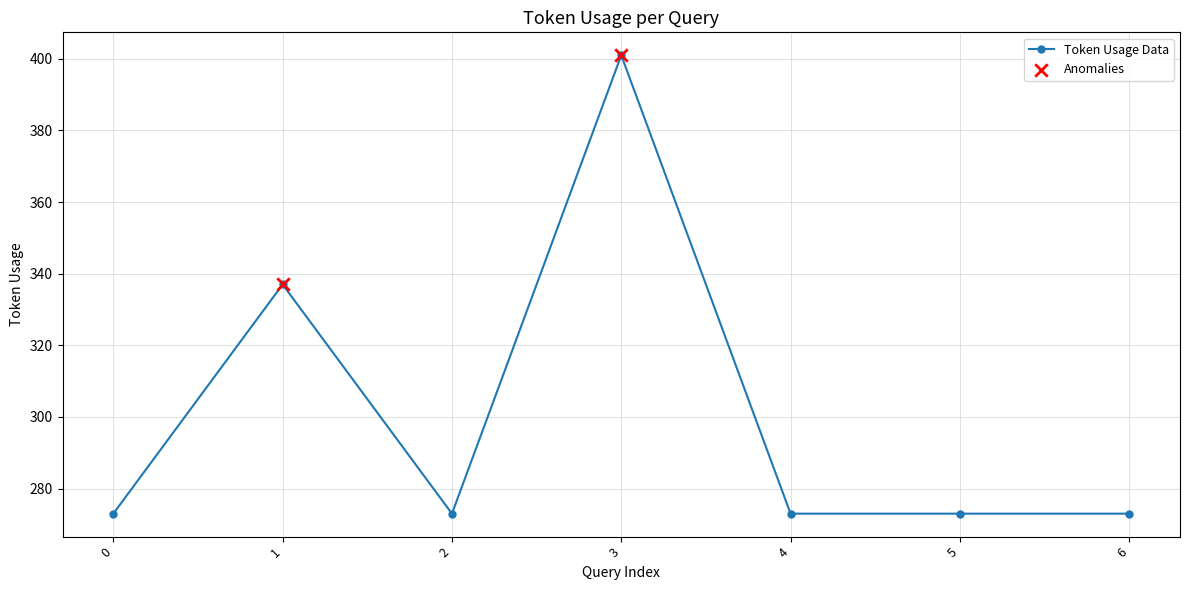

What is the ratio of the value at 5 to the value at 1?

0.8